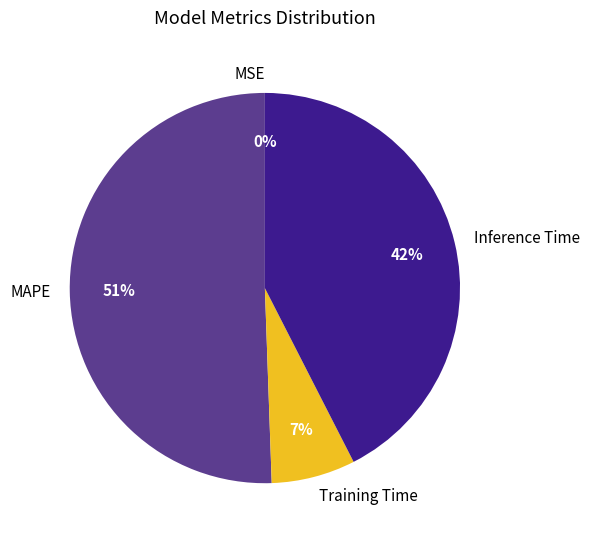

Is MAPE the majority of the pie?

Yes